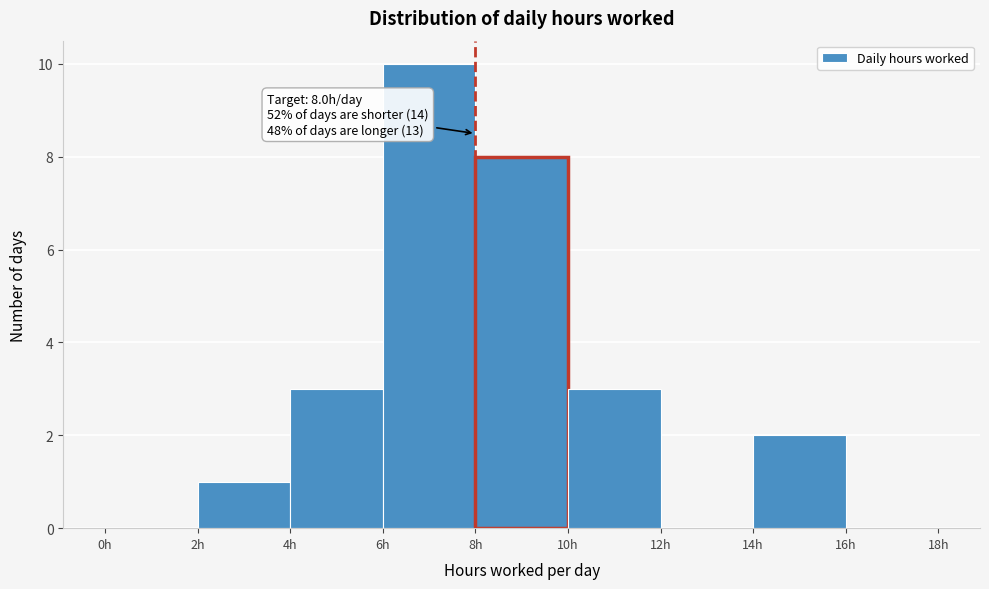

Which range on the x-axis has the tallest bar?

6 to 8